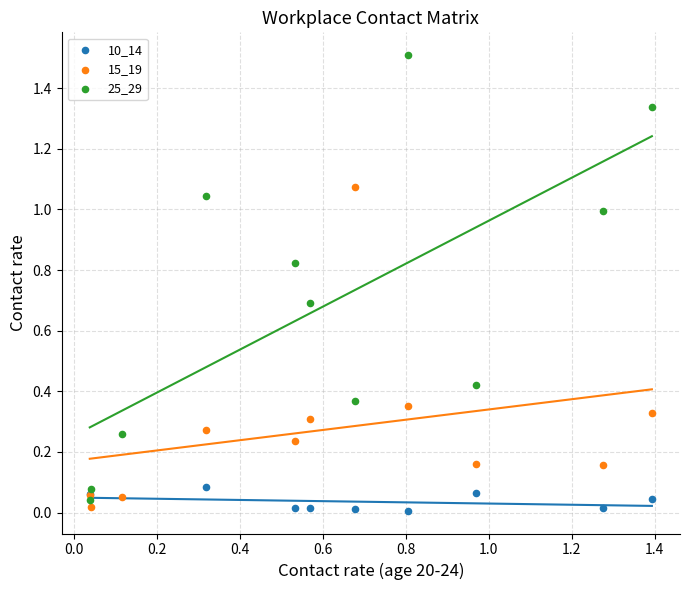

Which series has the largest Y range (max minus min)?

25_29